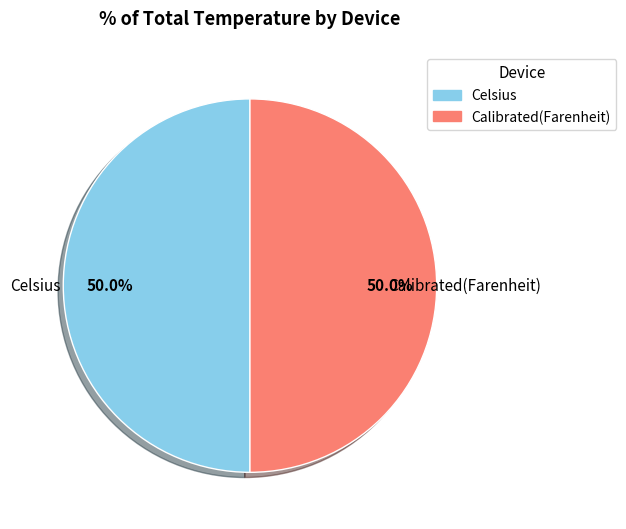

How many slices are in this pie chart?

2